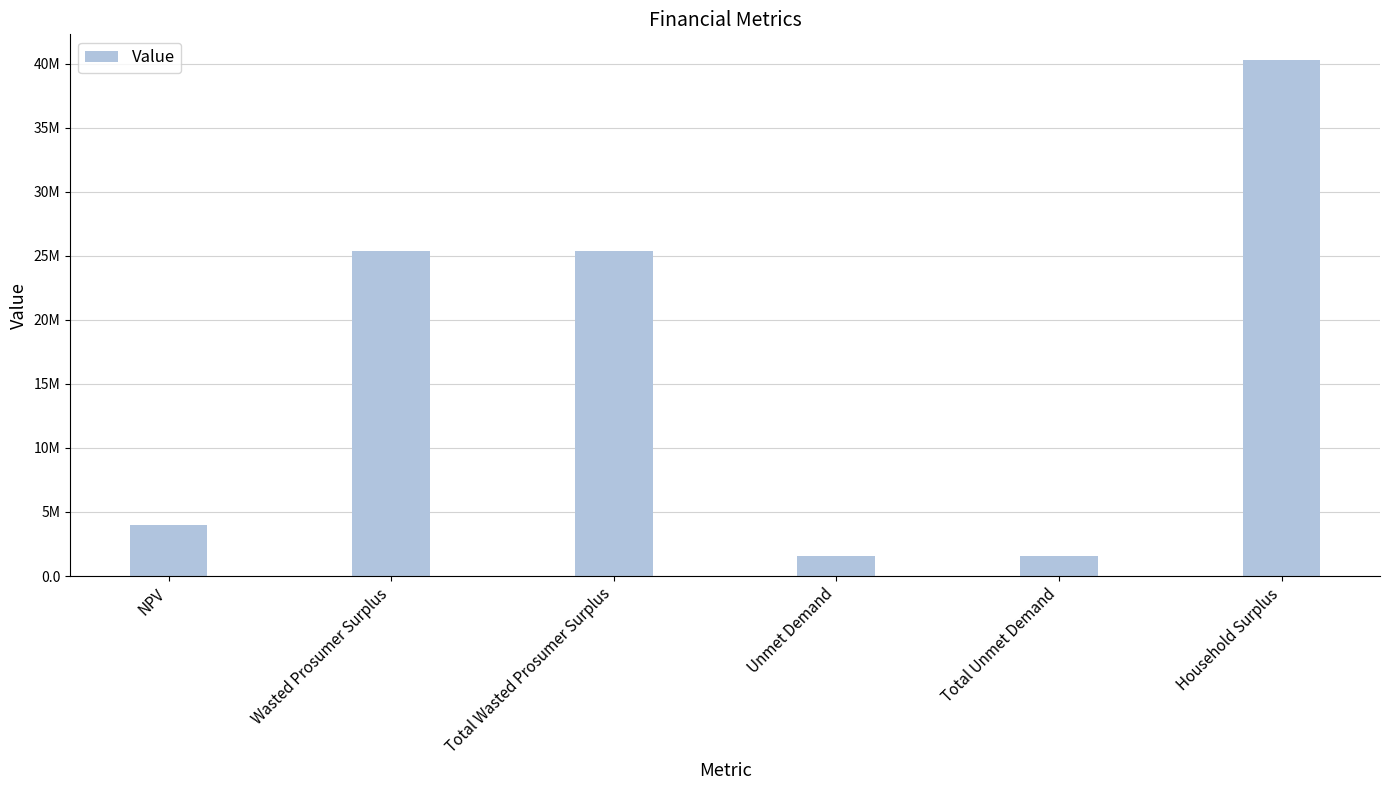

Does the chart contain any negative values?

No